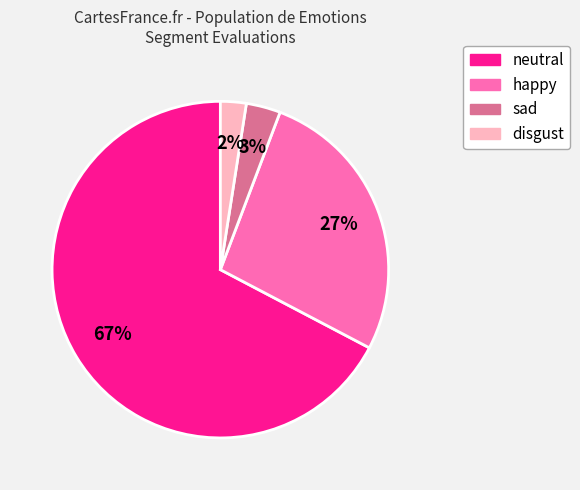

To the nearest percent, what is the combined percentage of neutral and sad?

71%